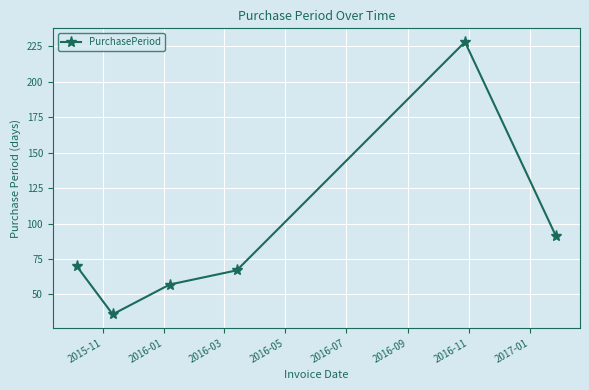

How many points are higher than both their immediate neighbors (excluding endpoints)?

1